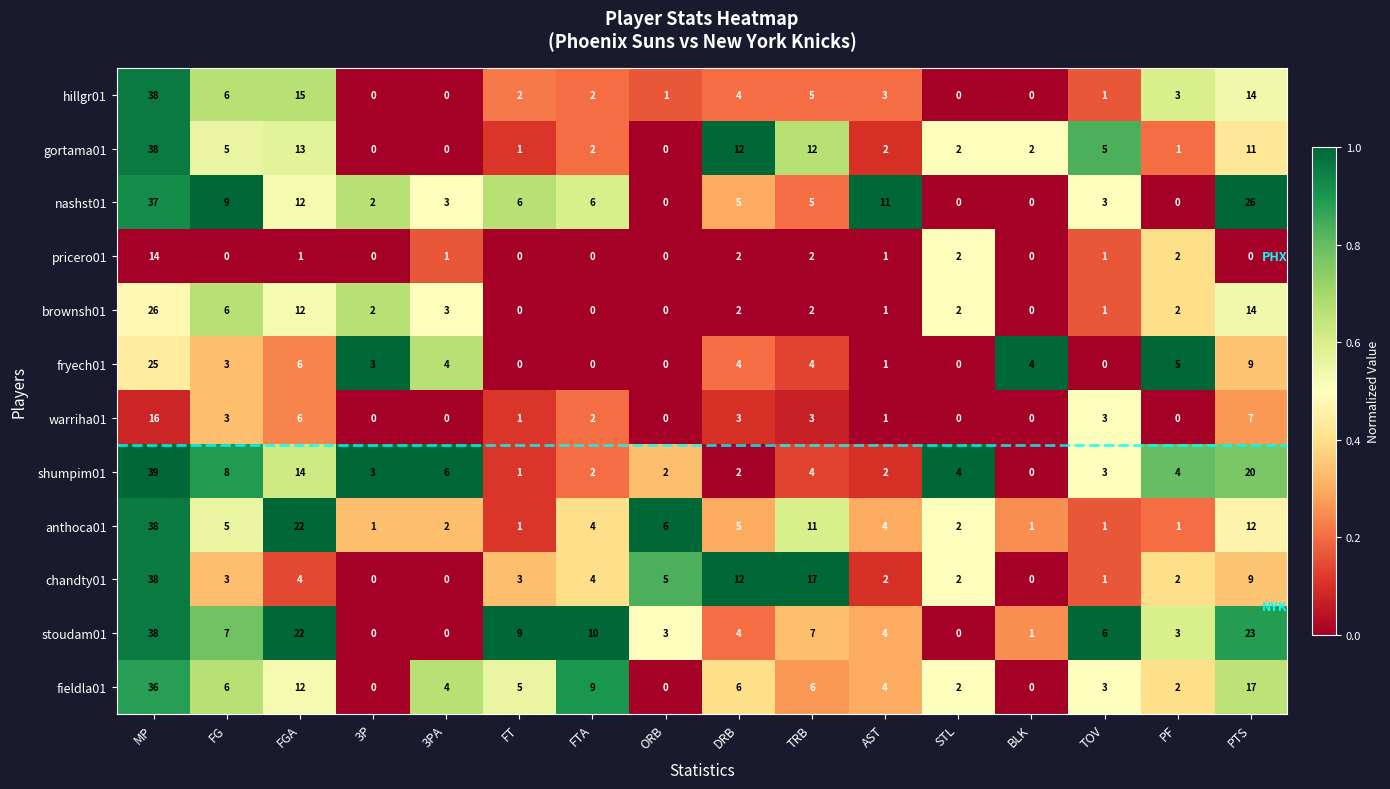

What is the average value of the hillgr01 series?

6